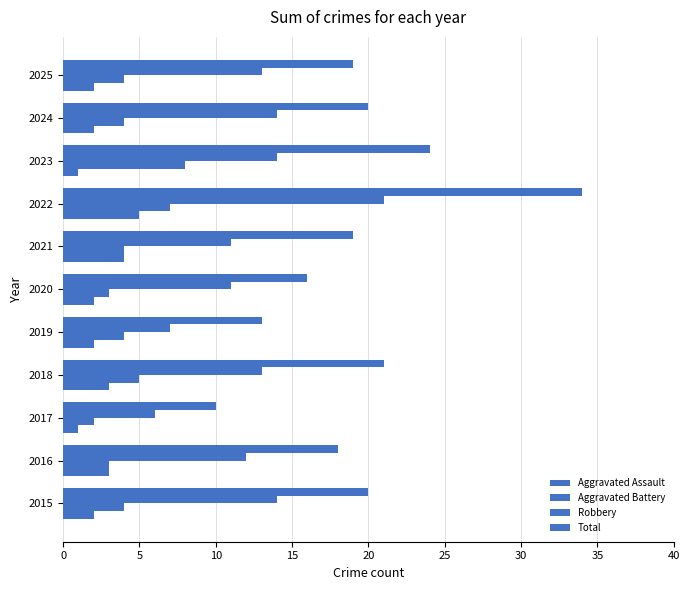

How many categories are shown in the chart?

11